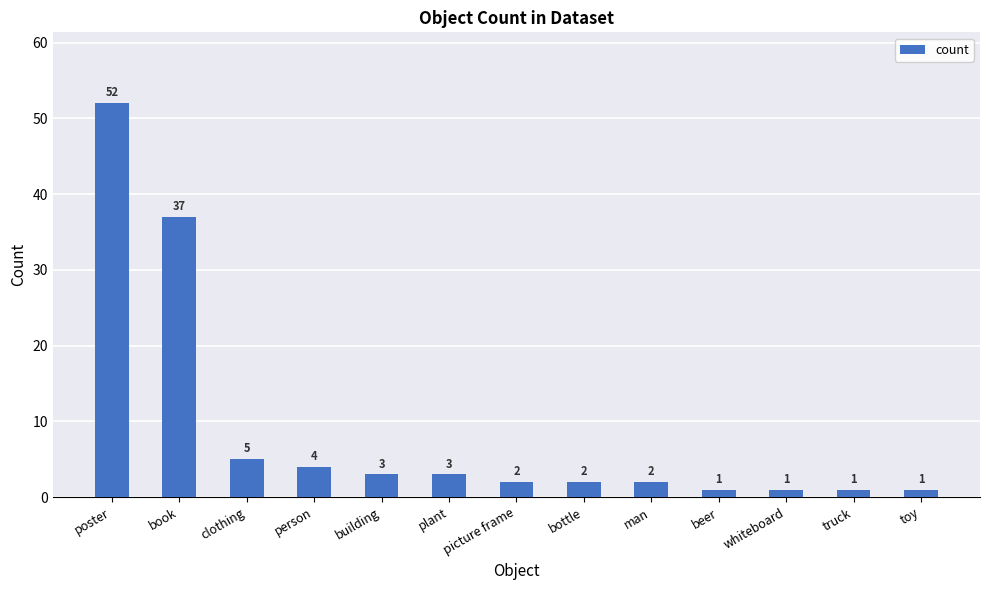

What is the label of the 11th bar from the left?

whiteboard